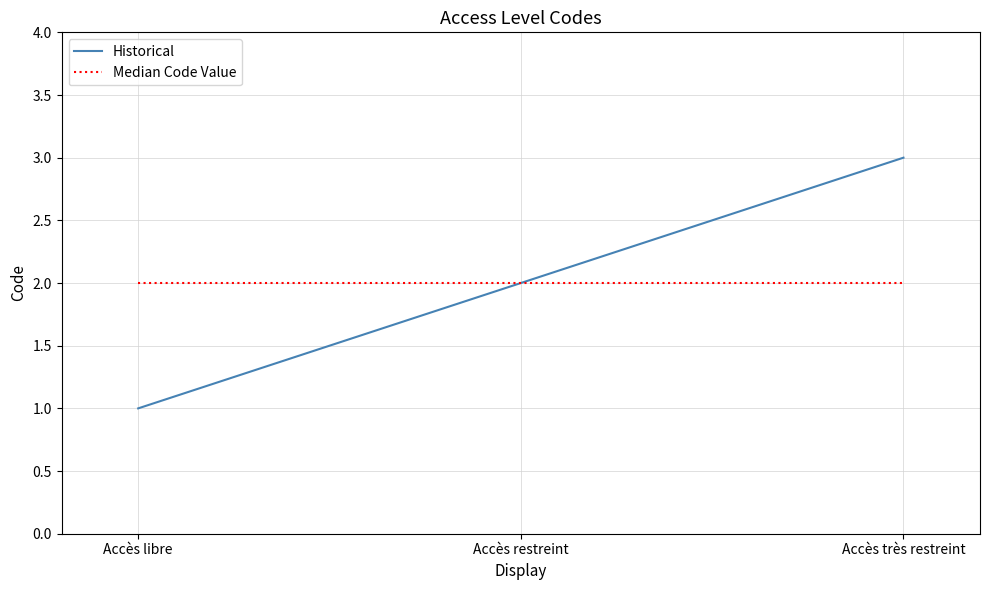

Reading left to right, transcribe all the data shown in this chart.

Accès libre=1	Accès restreint=2	Accès très restreint=3